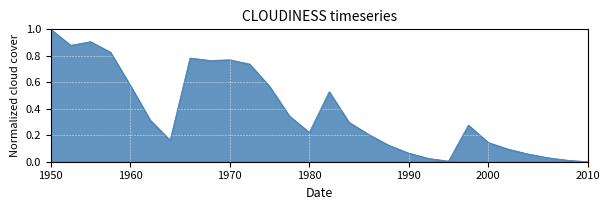

What is the difference between the maximum and minimum values?

1.0